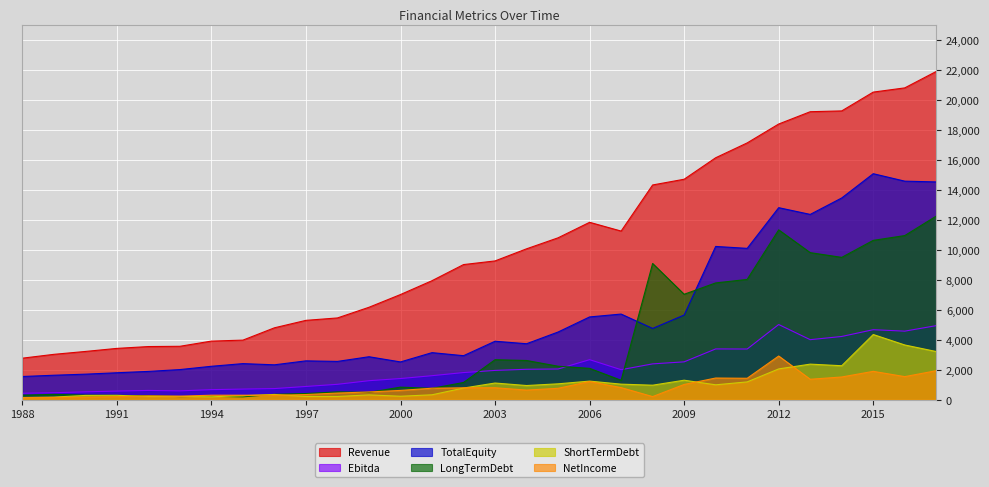

Where is the first local minimum for NetIncome?

1993